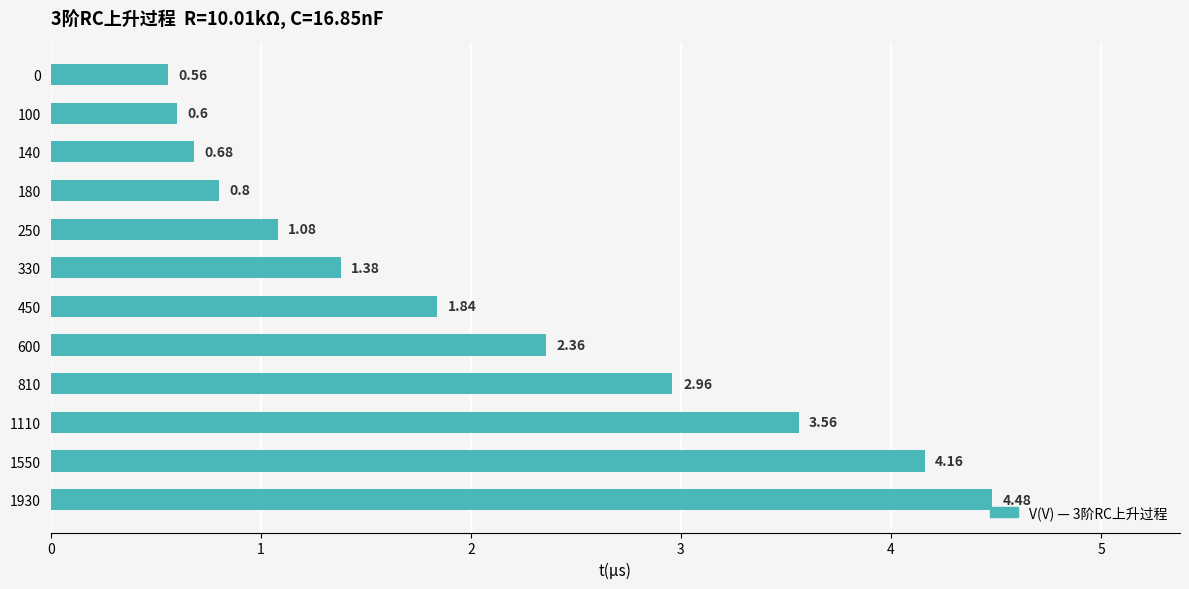

Where is the data nearest to the value 2?

450